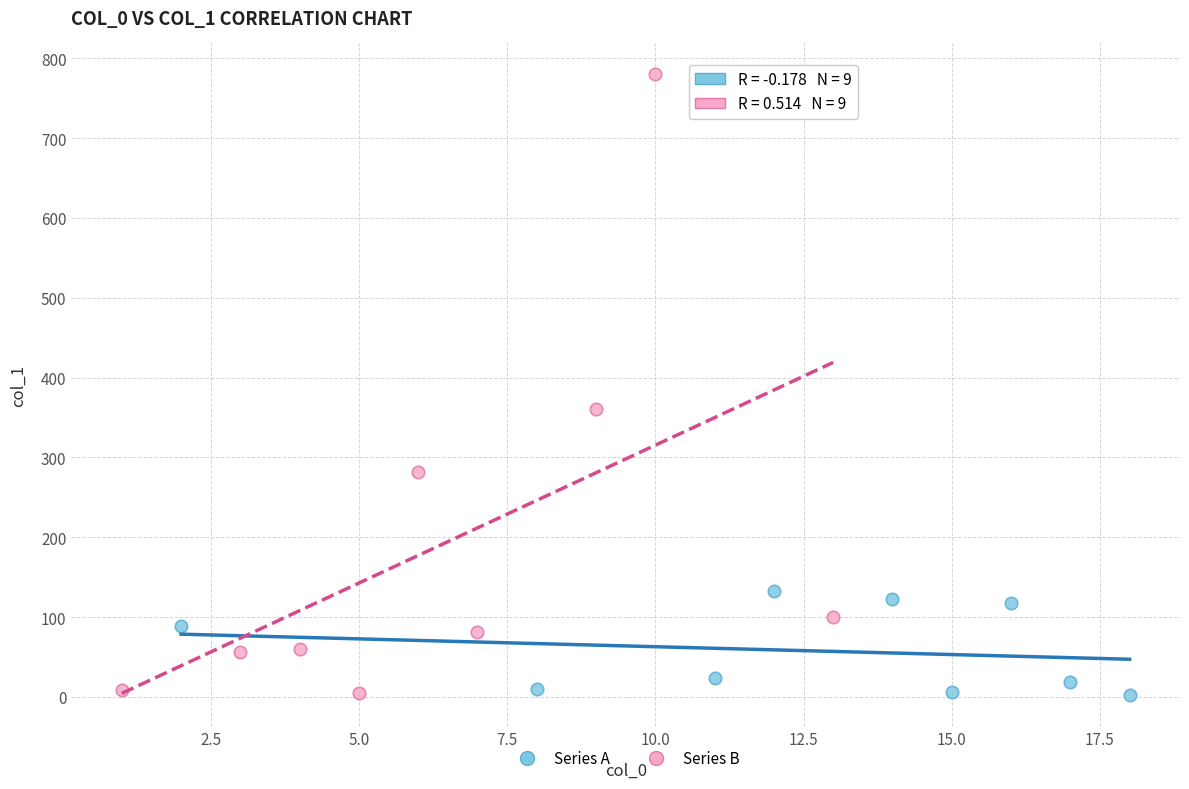

Which series reaches the maximum Y coordinate?

Series B